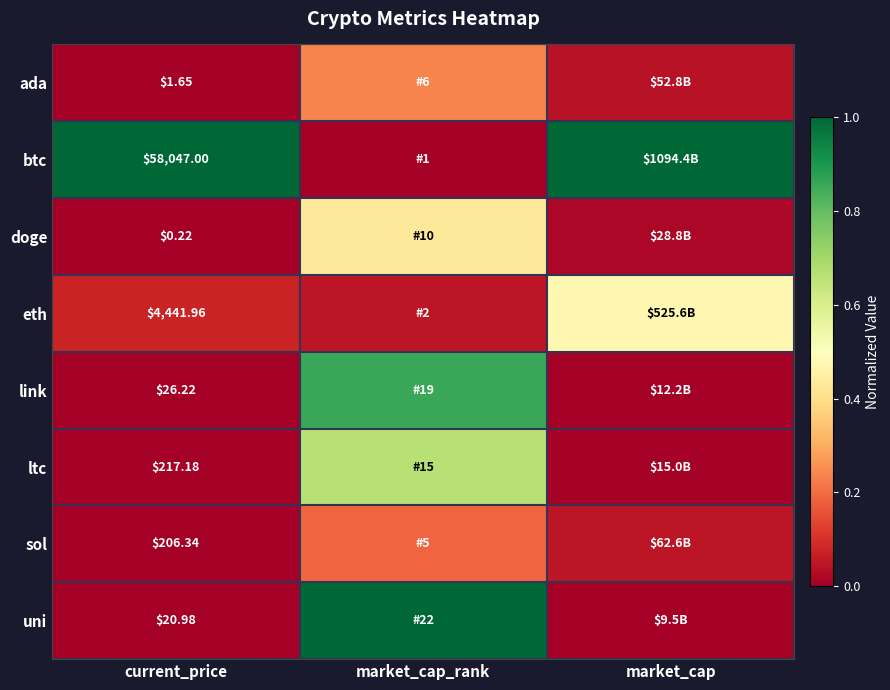

The value of btc at market_cap is 1.0. True or false?

True